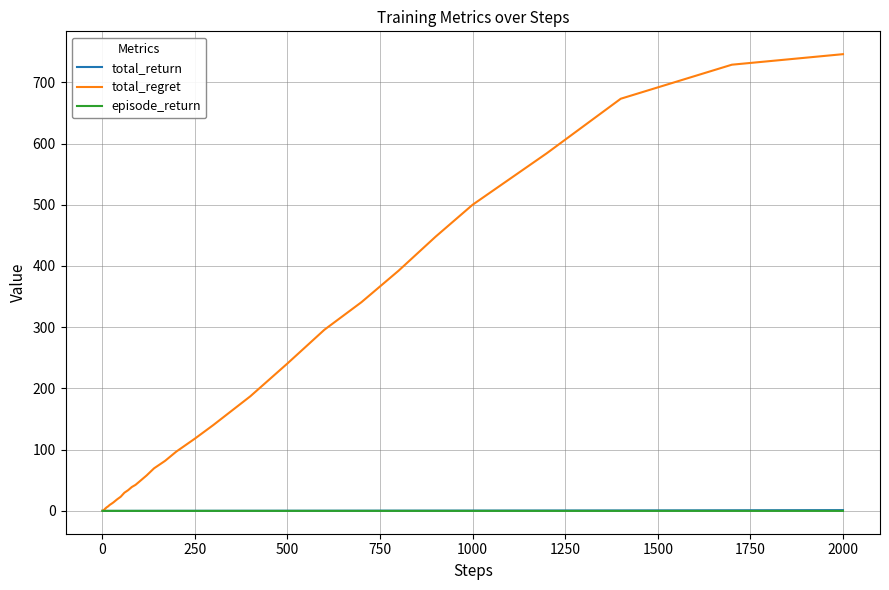

Which series has the largest total across all categories?

total_regret